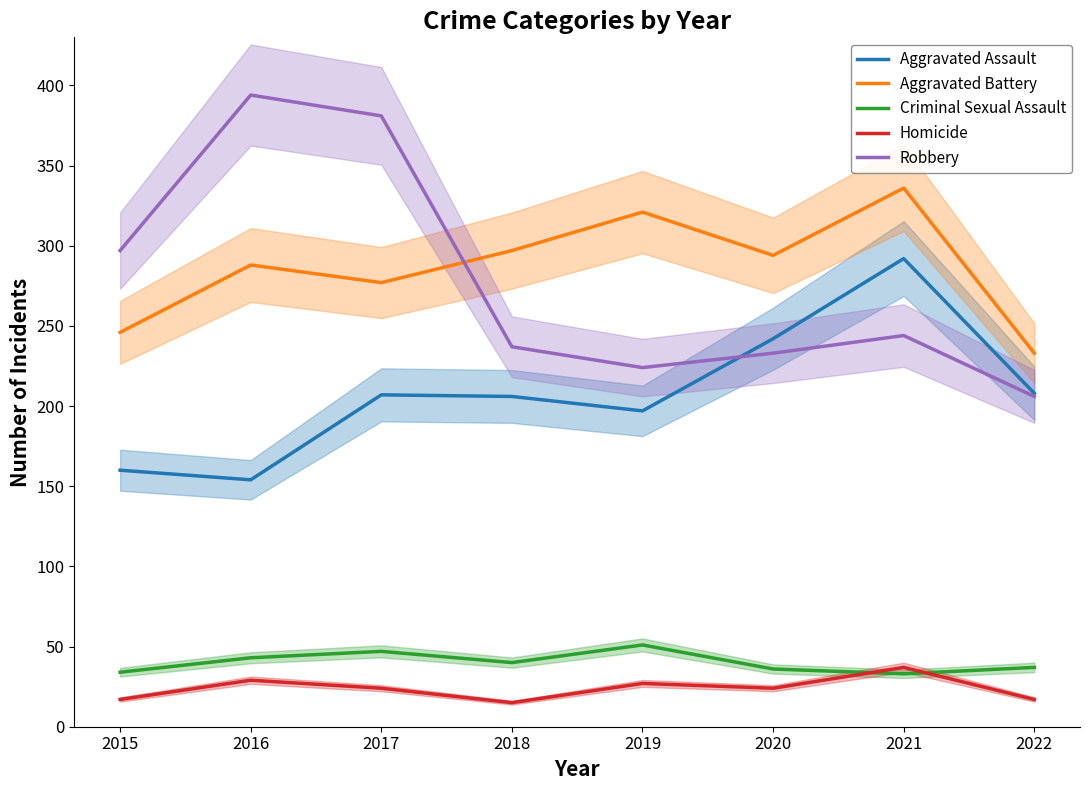

Is the value of Criminal Sexual Assault at 2019 greater than the value of Aggravated Assault at 2020?

No